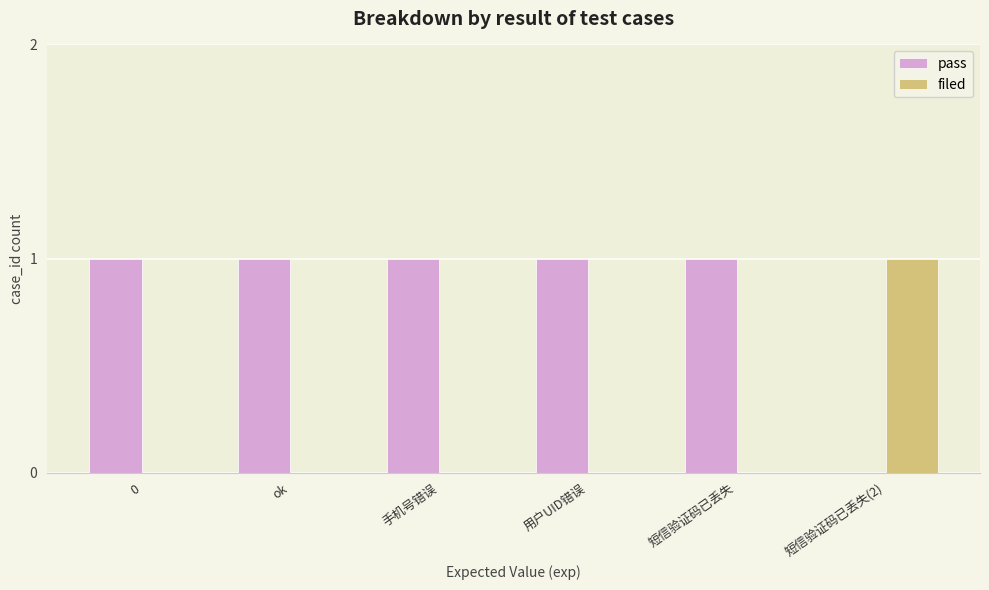

What is the sum of all pass values?

5